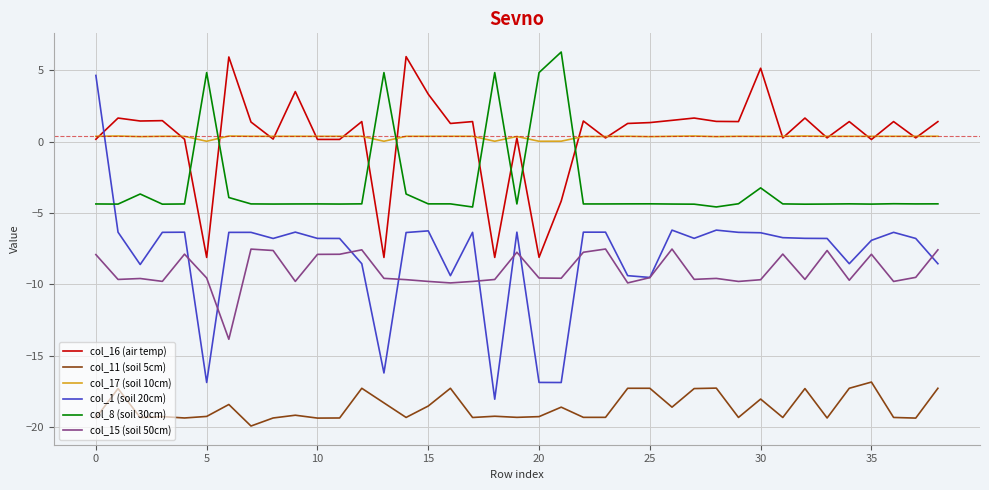

What is the sum of all col_1 (soil 20cm) values?

-312.0